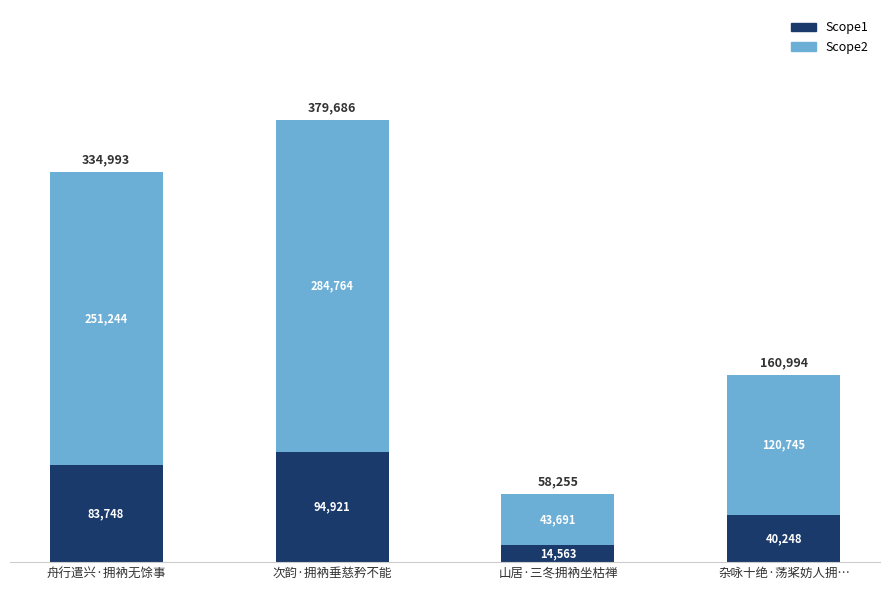

What is the sum of all Scope1 values?

233482.0